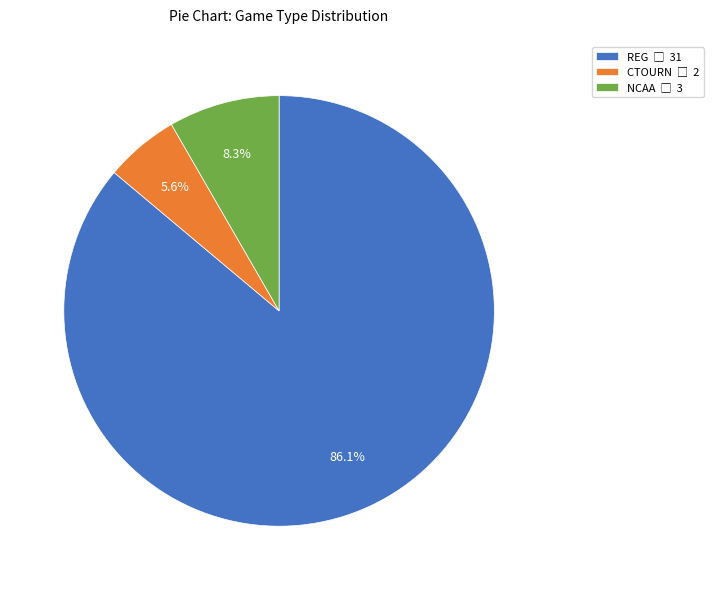

Which category has the smallest portion of the pie?

CTOURN